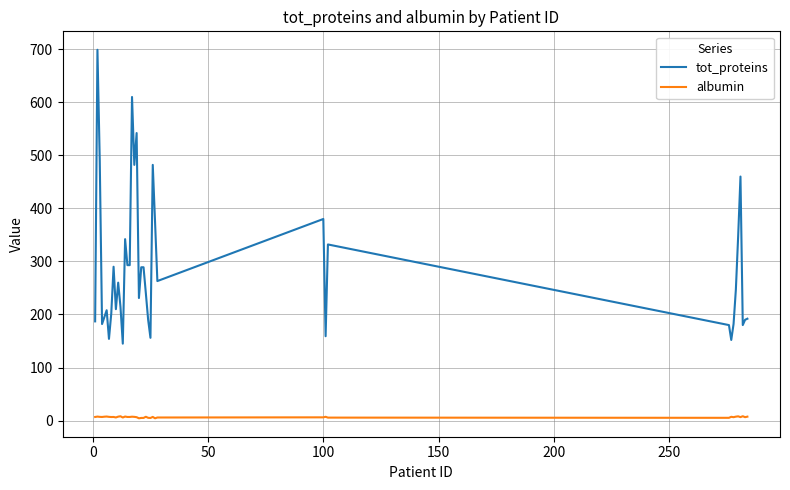

True or false: albumin and tot_proteins cross at least once.

False